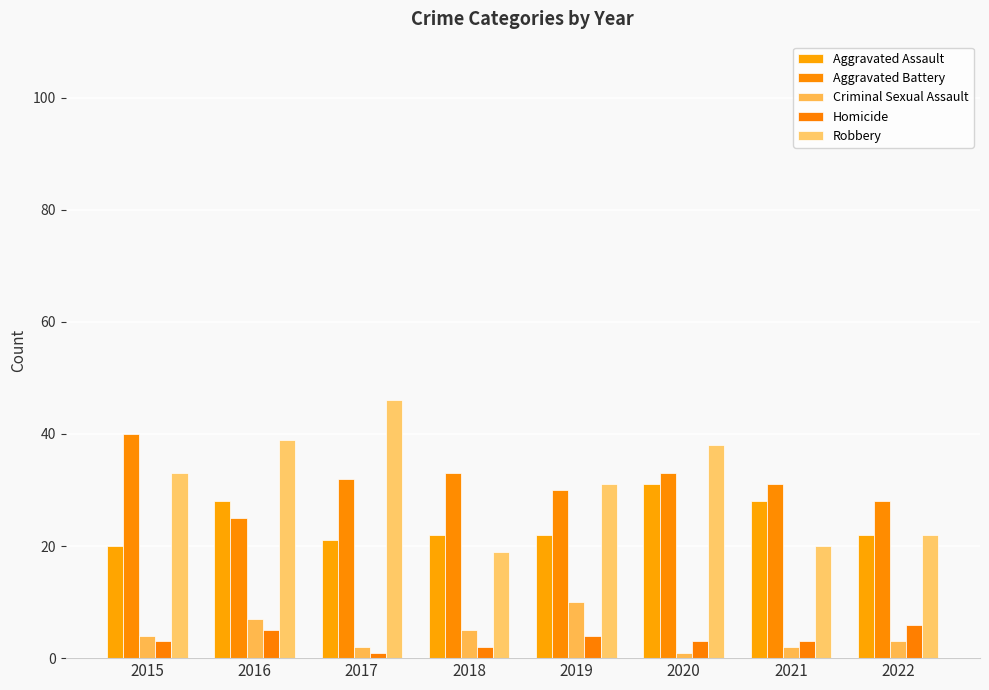

What is the minimum value for Homicide?

1